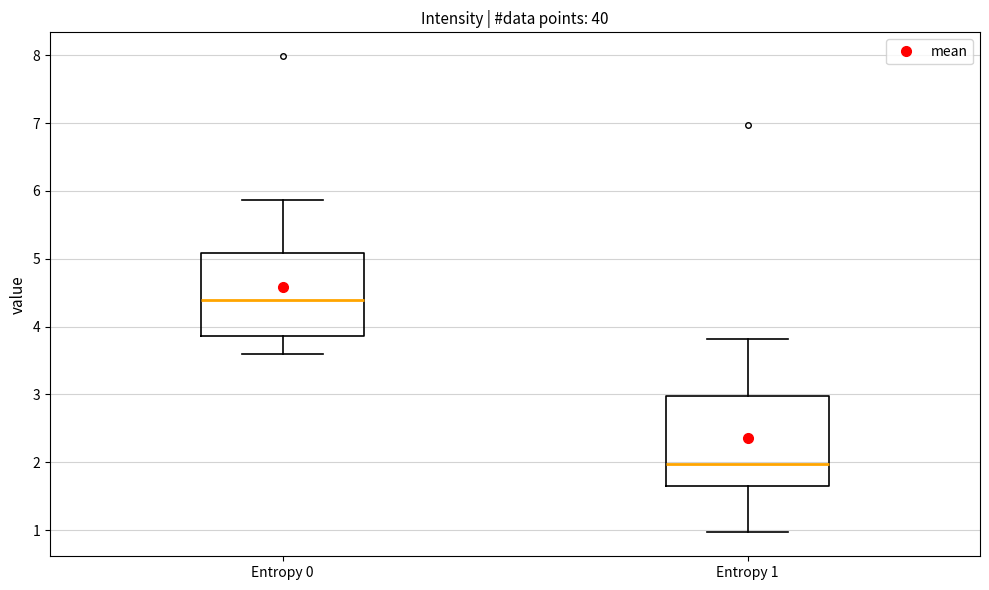

Reading left to right, read every box against the y-axis: the position of its median line, the range the box covers, and the ends of its whiskers. The values are not printed on the chart, so give them approximately, as read against the axis.

Entropy 0: median 4.4, box 3.9 to 5.1, whiskers 3.6 to 5.9
Entropy 1: median 2.0, box 1.7 to 3.0, whiskers 1.0 to 3.8